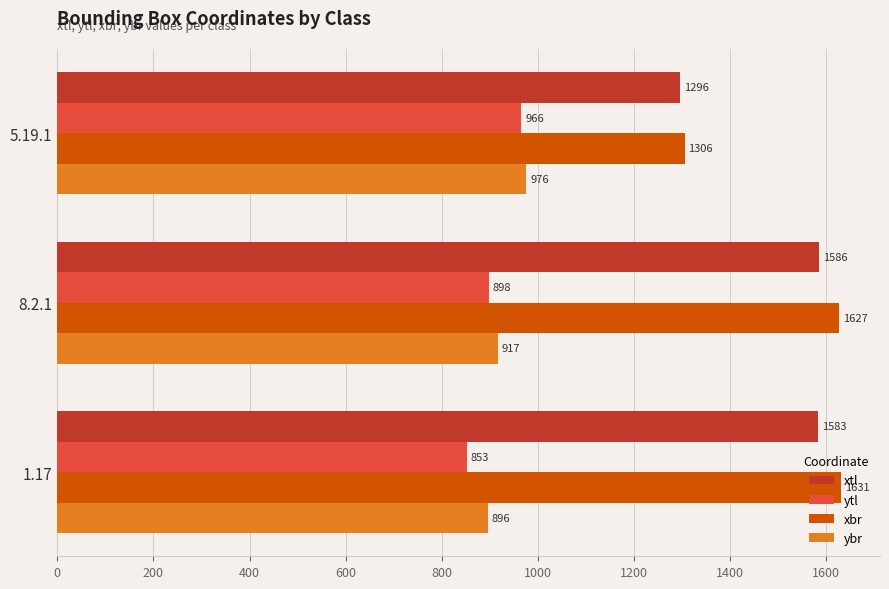

Which category has the highest value across all series?

1.17